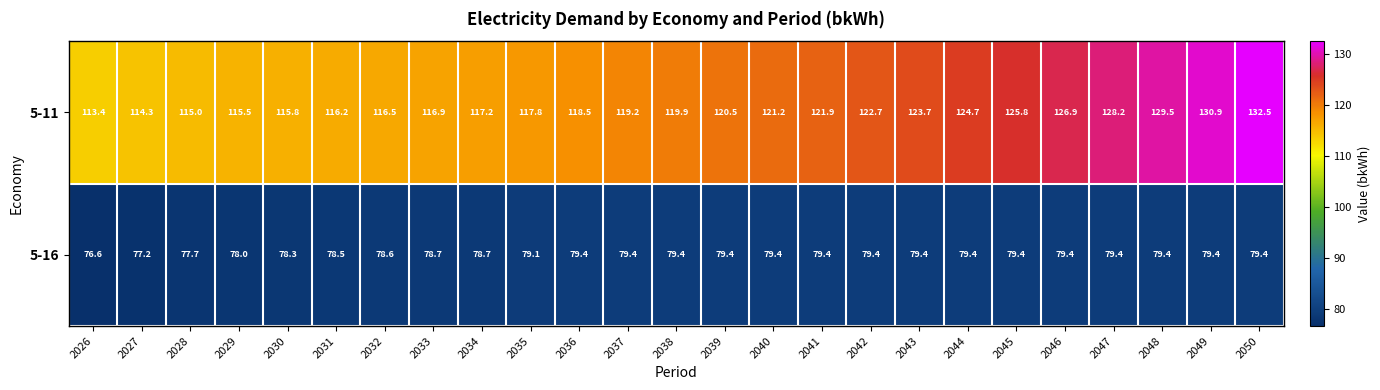

List the series in order of their peak value, lowest first.

5-16, 5-11